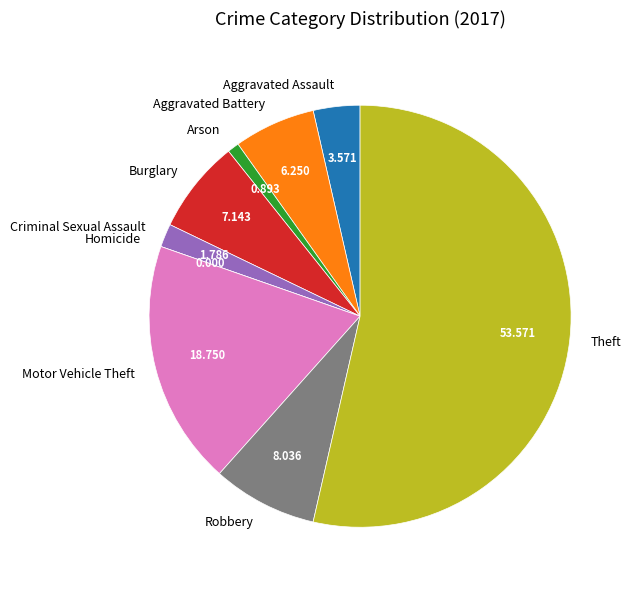

Combined, do Robbery and Aggravated Assault account for over 50%?

No